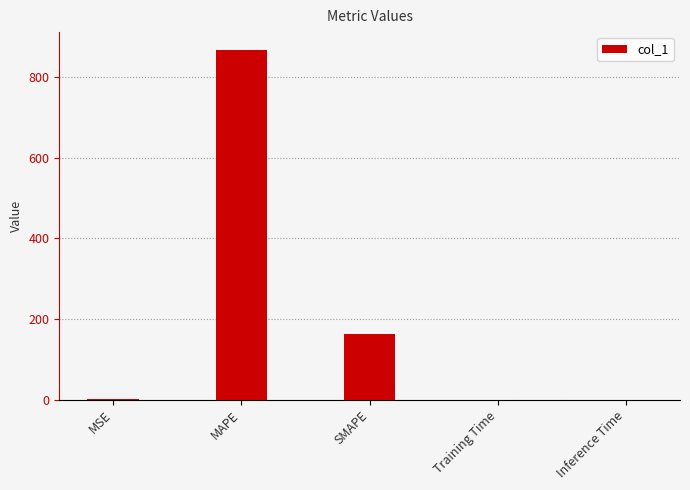

At which label is the value closest to 433?

SMAPE